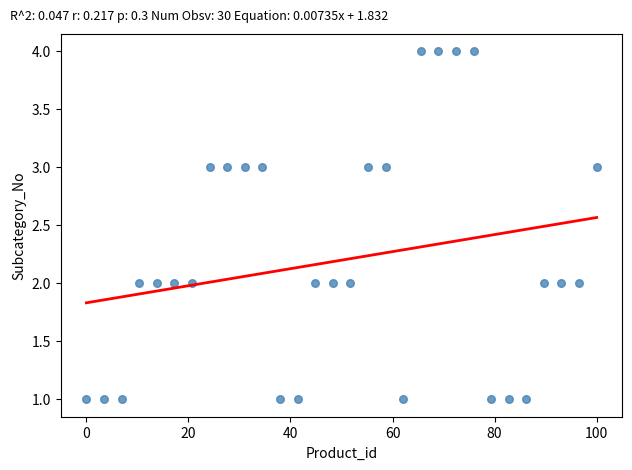

What is the range of Y values (max minus min)?

3